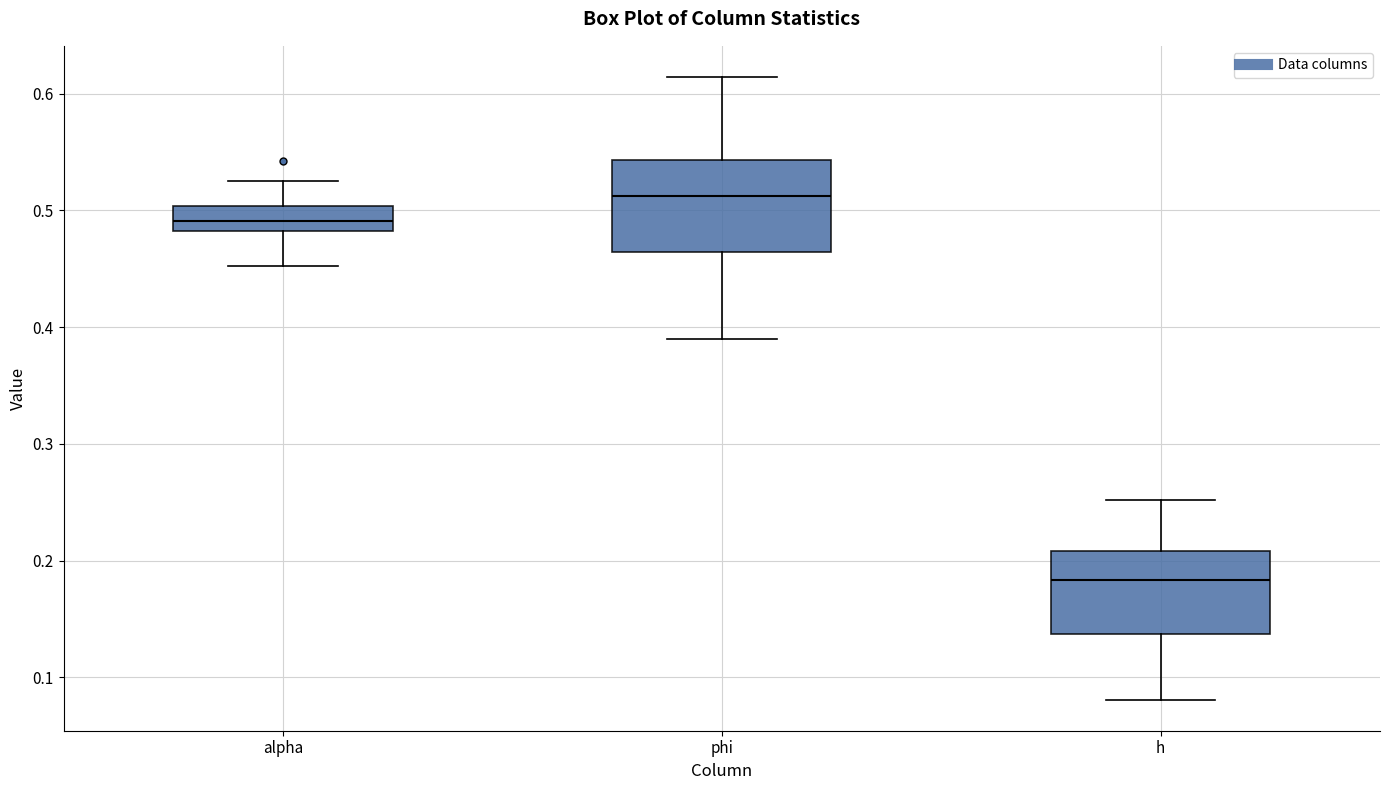

Reading left to right, transcribe this box plot: for each box, give where its median line is, the range the box spans, and where its two whiskers end, as read against the y-axis. The values are not printed on the chart, so give them approximately, as read against the axis.

alpha: median 0.49, box 0.48 to 0.50, whiskers 0.45 to 0.52
phi: median 0.51, box 0.46 to 0.54, whiskers 0.39 to 0.61
h: median 0.18, box 0.14 to 0.21, whiskers 0.08 to 0.25